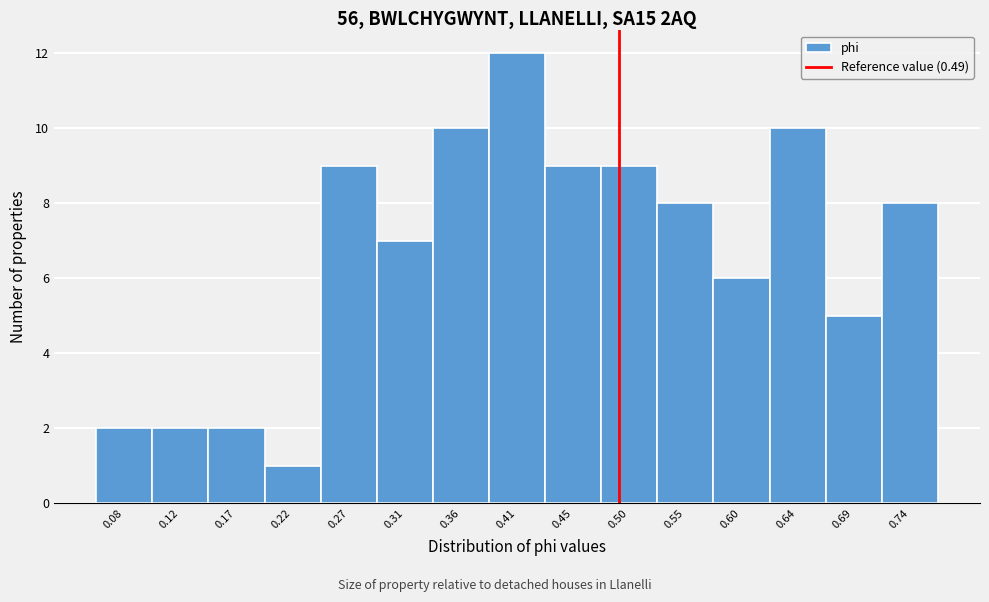

How tall is the bar that spans 0.715 to 0.760 on the x-axis? Neither the bar edges nor the heights are printed on the chart, so give them approximately, as read against the axes.

8